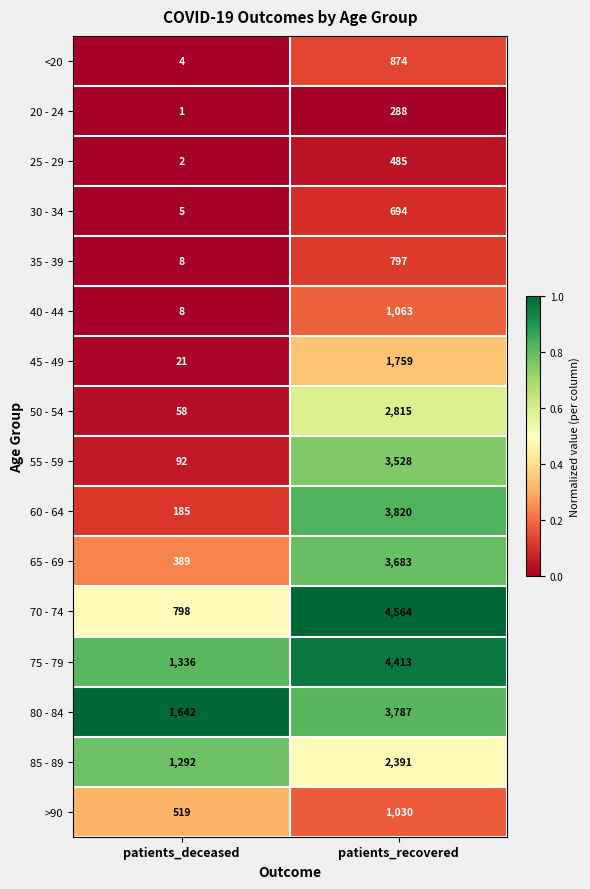

Which series has the widest spread of values?

70 - 74